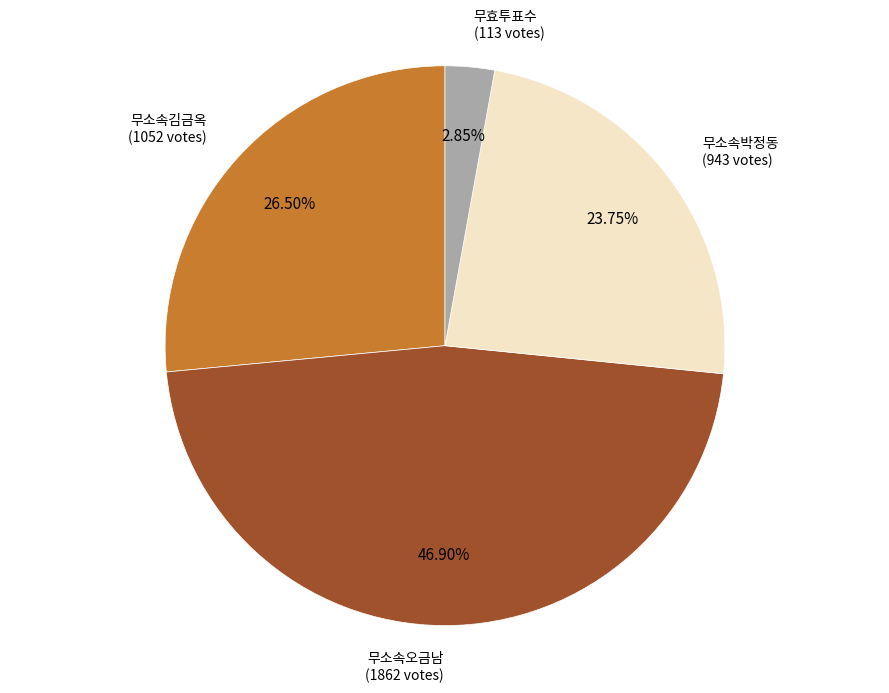

Is there any slice that represents more than half of the pie?

No